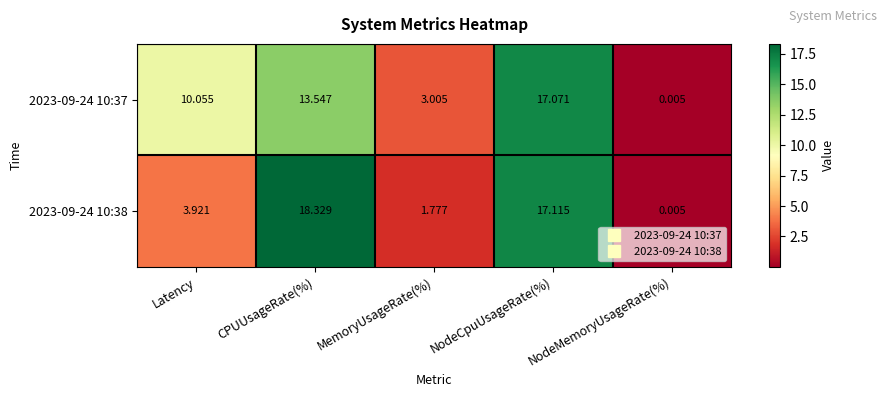

List the series in order of their peak value, lowest first.

2023-09-24 10:37, 2023-09-24 10:38